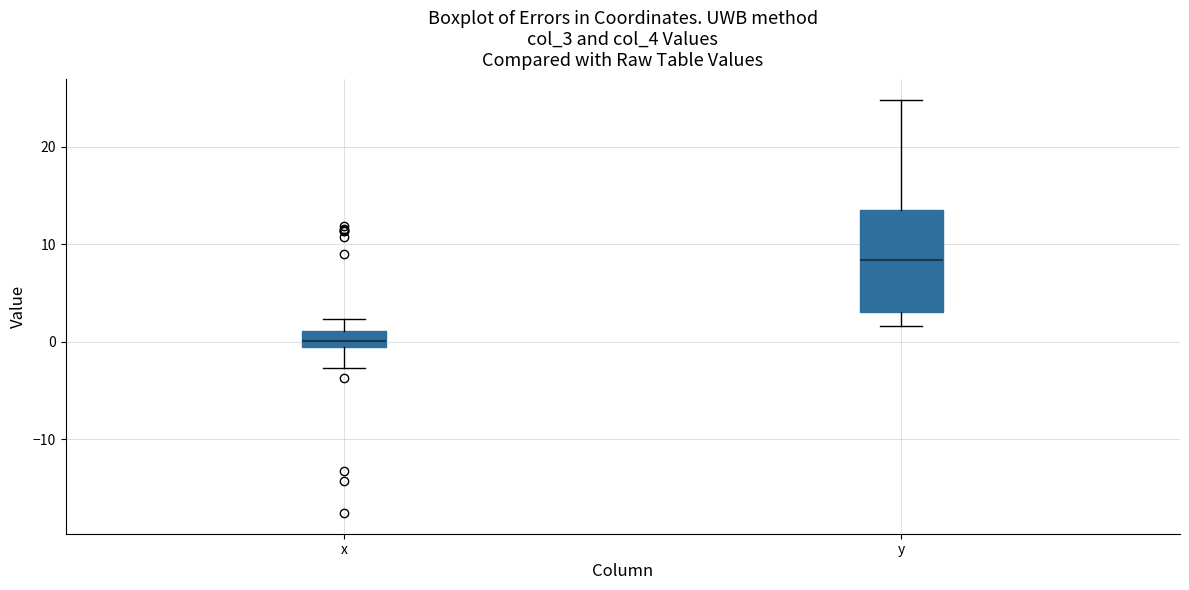

Where does the lower whisker of the box for y end on the y-axis? The values are not printed on the chart, so give them approximately, as read against the axis.

2